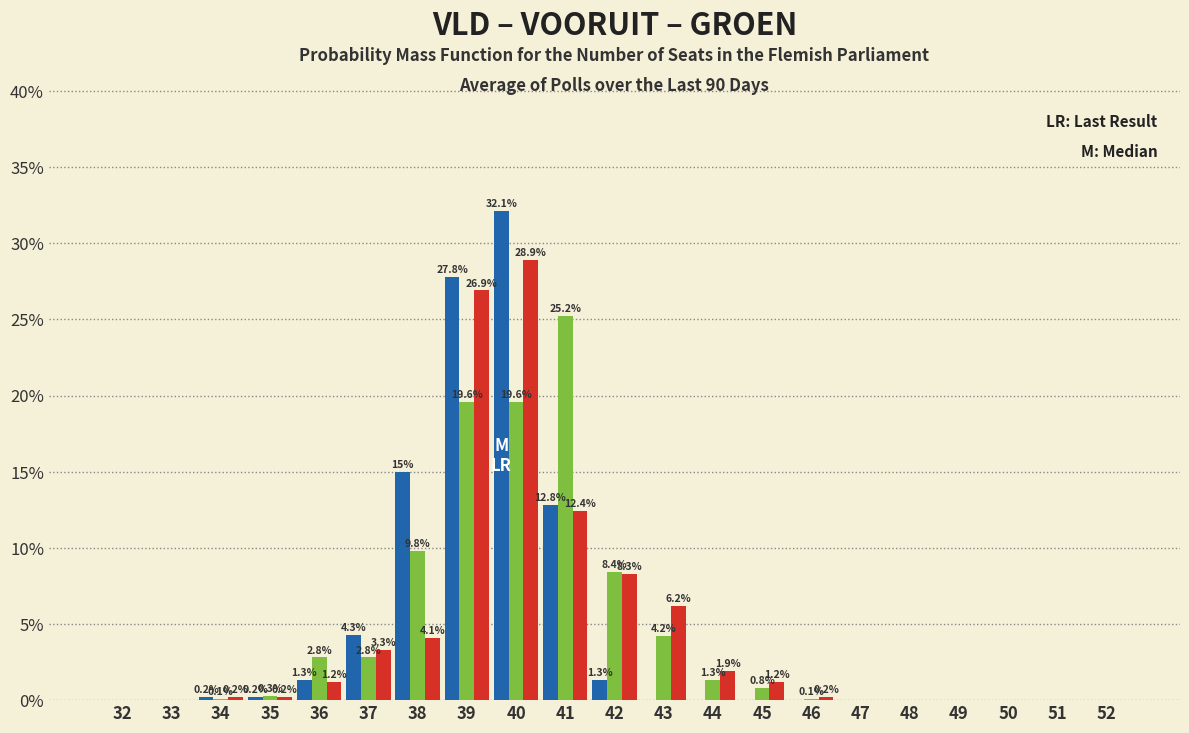

What is the total value across all series at 37?

10.4